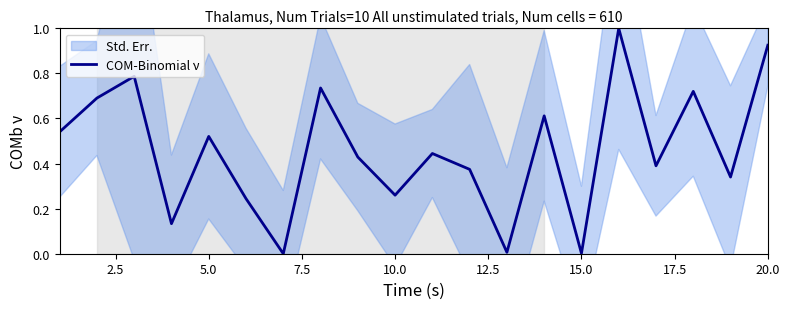

Does the chart display data point markers on the line(s)?

No